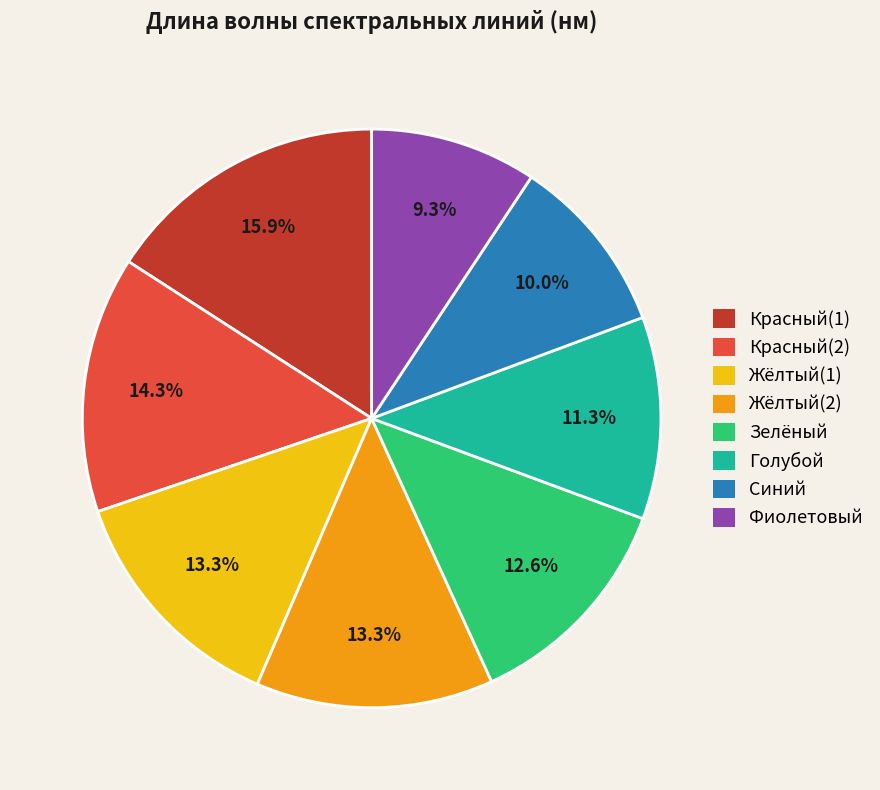

To the nearest percent, what is the difference between the Зелёный and Синий slice percentages?

3%